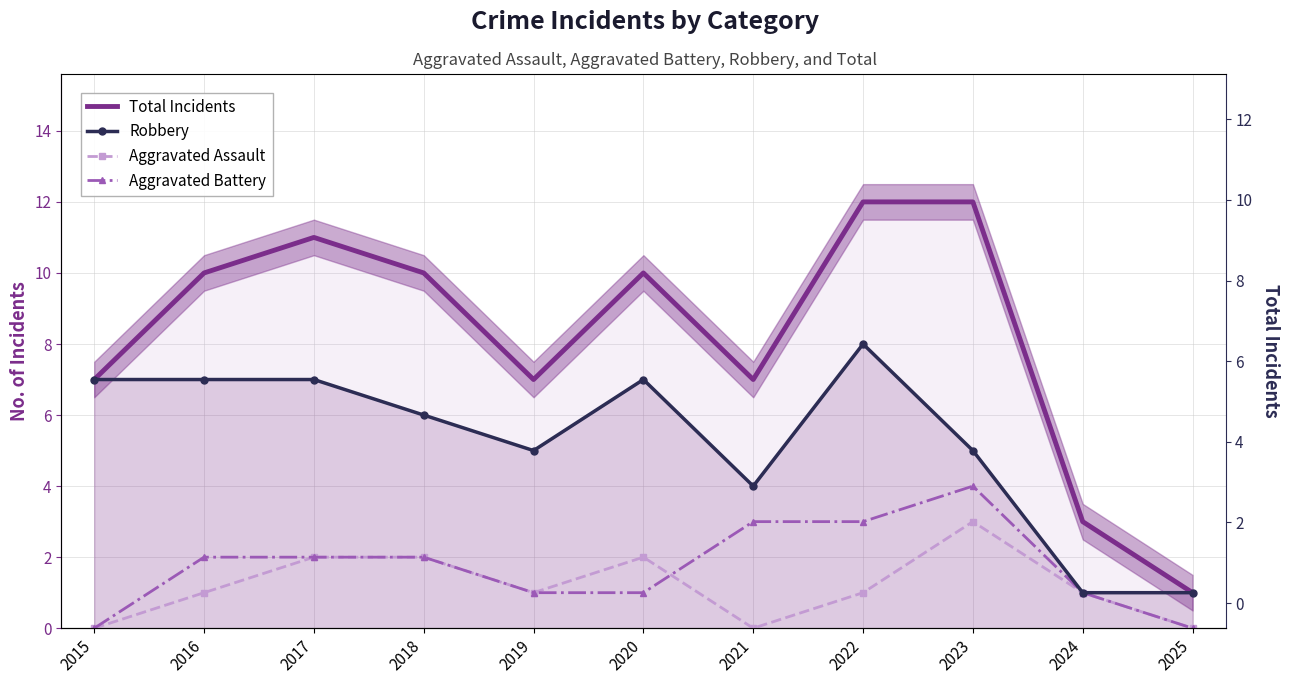

What is the sum of the Aggravated Assault values at 2024 and 2025?

1